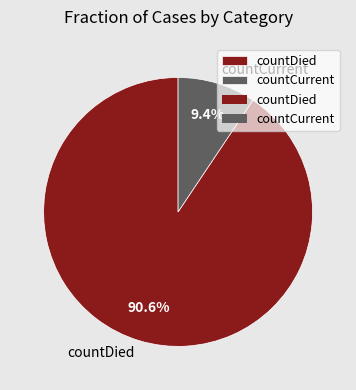

Which has a higher value, countCurrent or countDied?

countDied